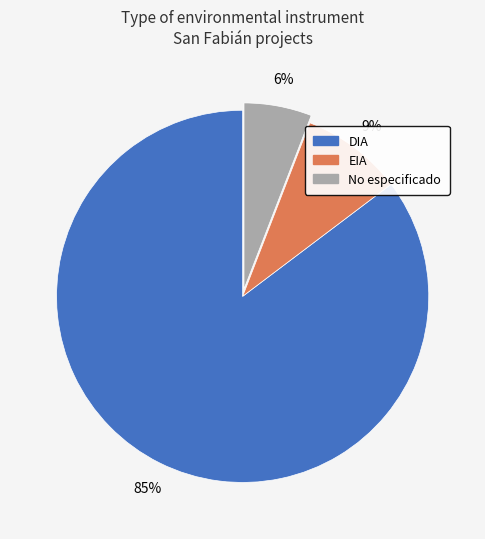

Does any single category account for the majority?

Yes